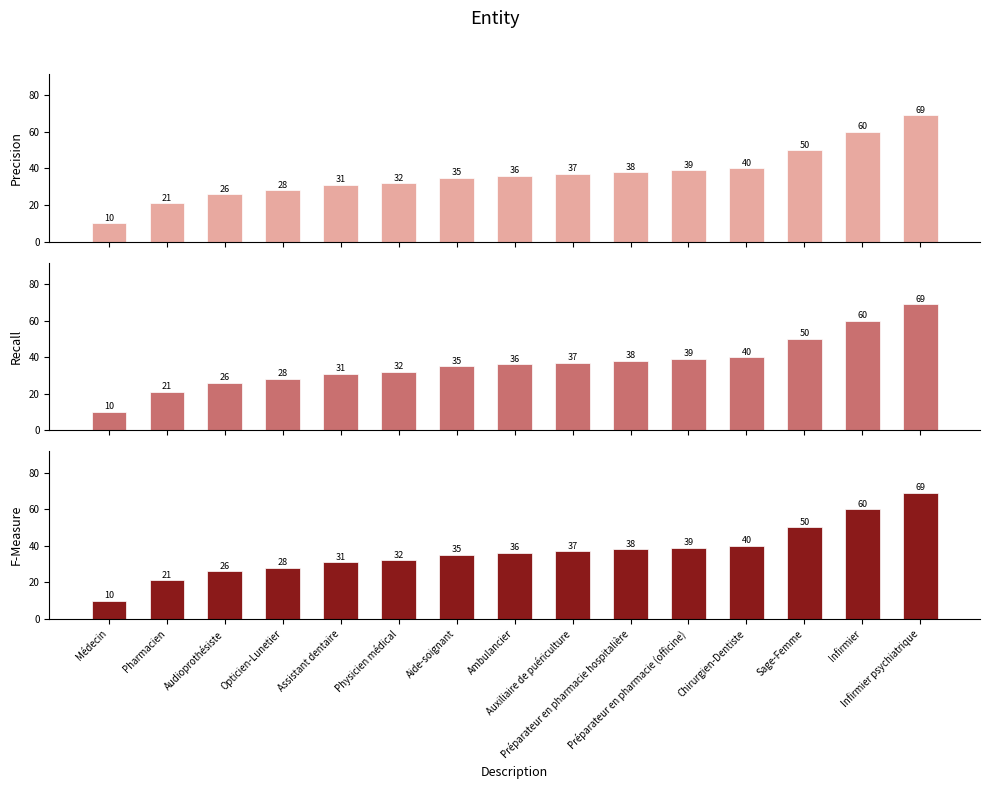

Are the bars horizontal?

No